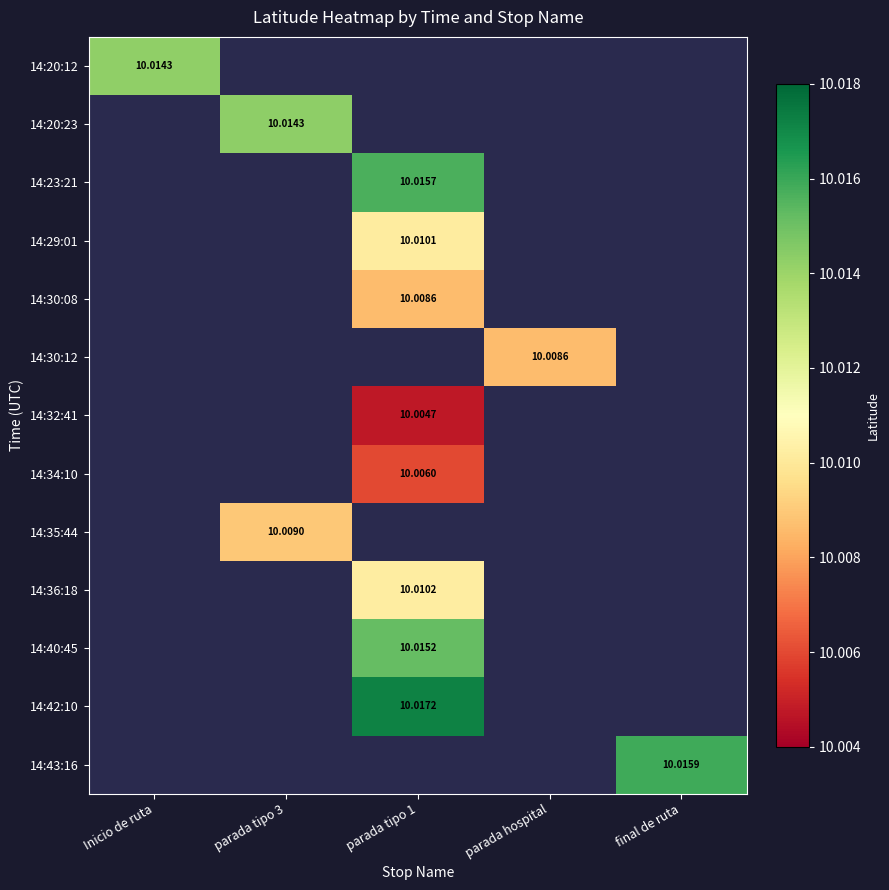

Count the number of data series in this chart.

13